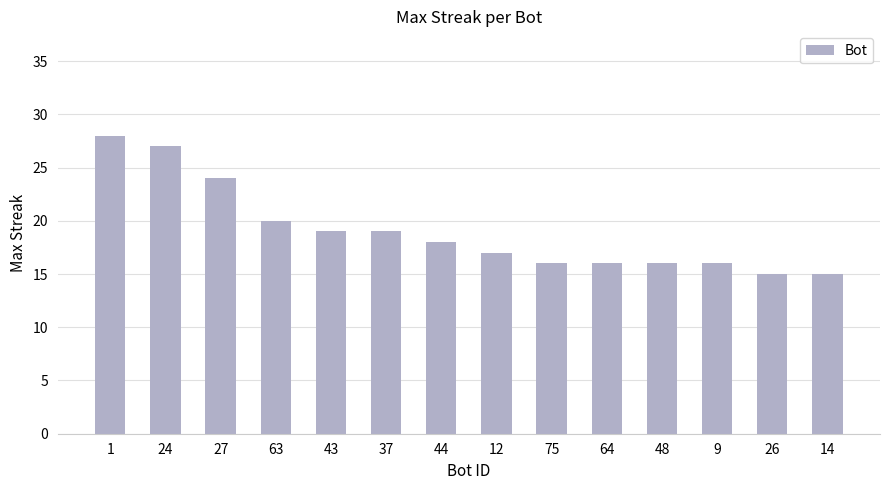

How many bars are there in total?

14